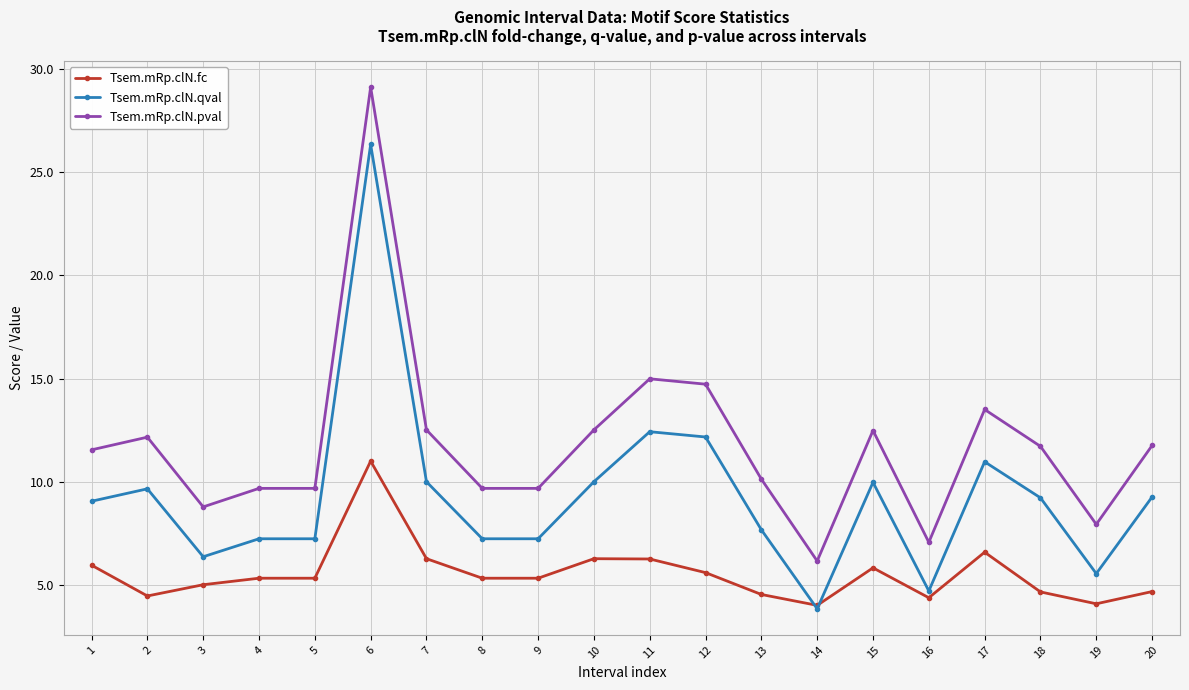

What is the sum of all Tsem.mRp.clN.fc values?

111.4